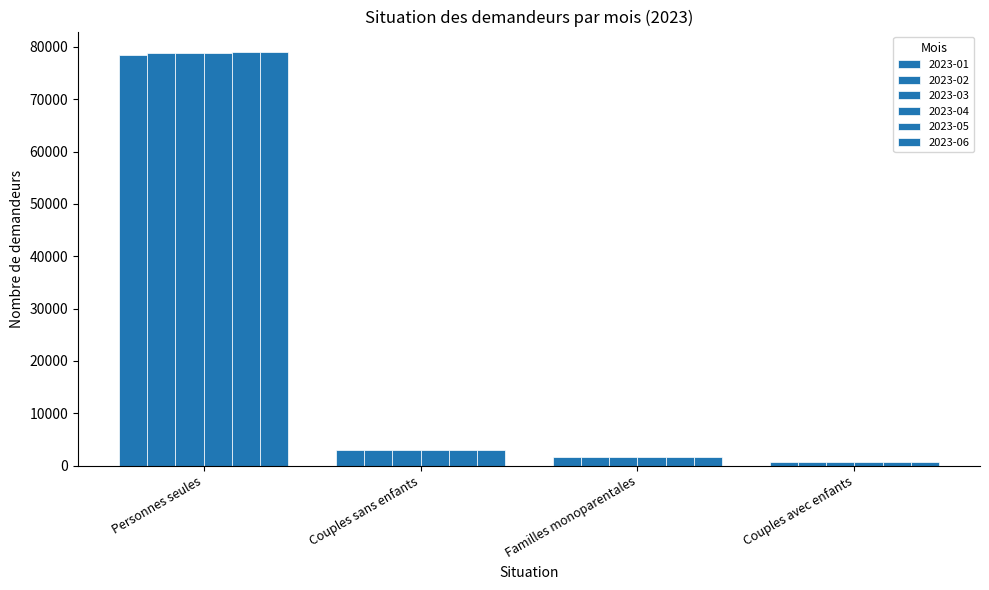

At which label does 2023-03 reach its peak?

Personnes seules